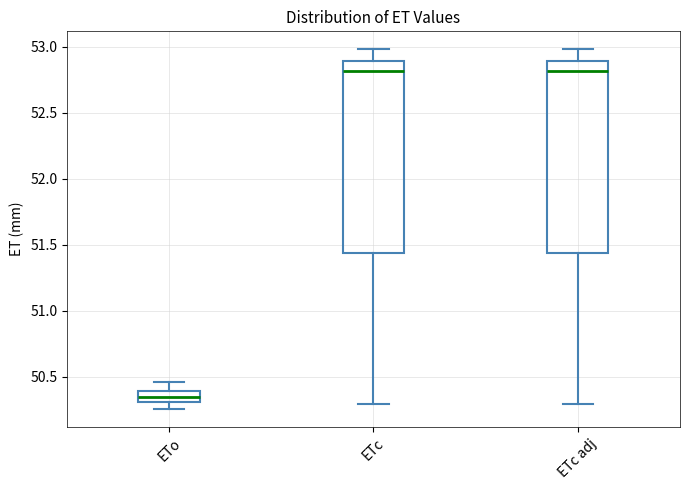

Which box's median line is the lowest?

ETo